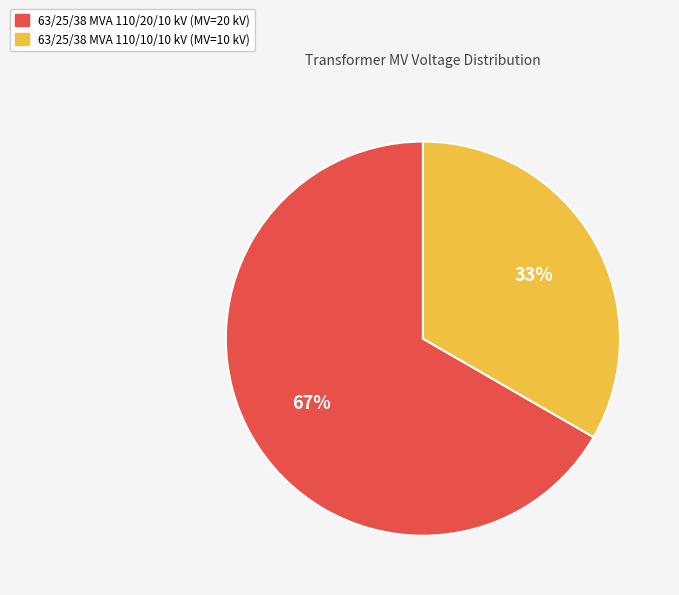

To the nearest percent, what portion does 63/25/38 MVA 110/10/10 kV represent?

33%